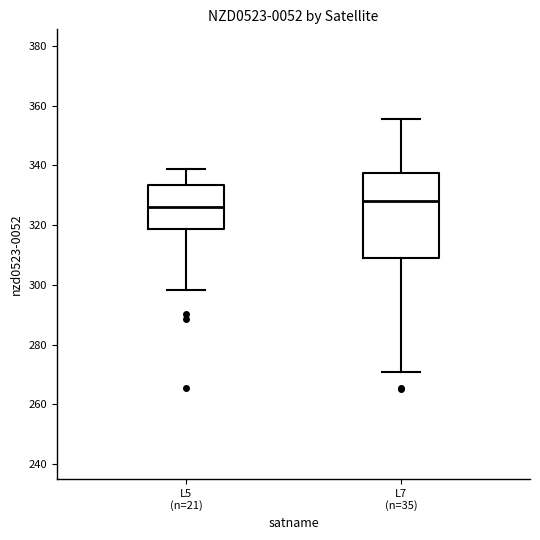

Which box is the tallest, from its lower edge to its upper edge?

L7 (n=35)